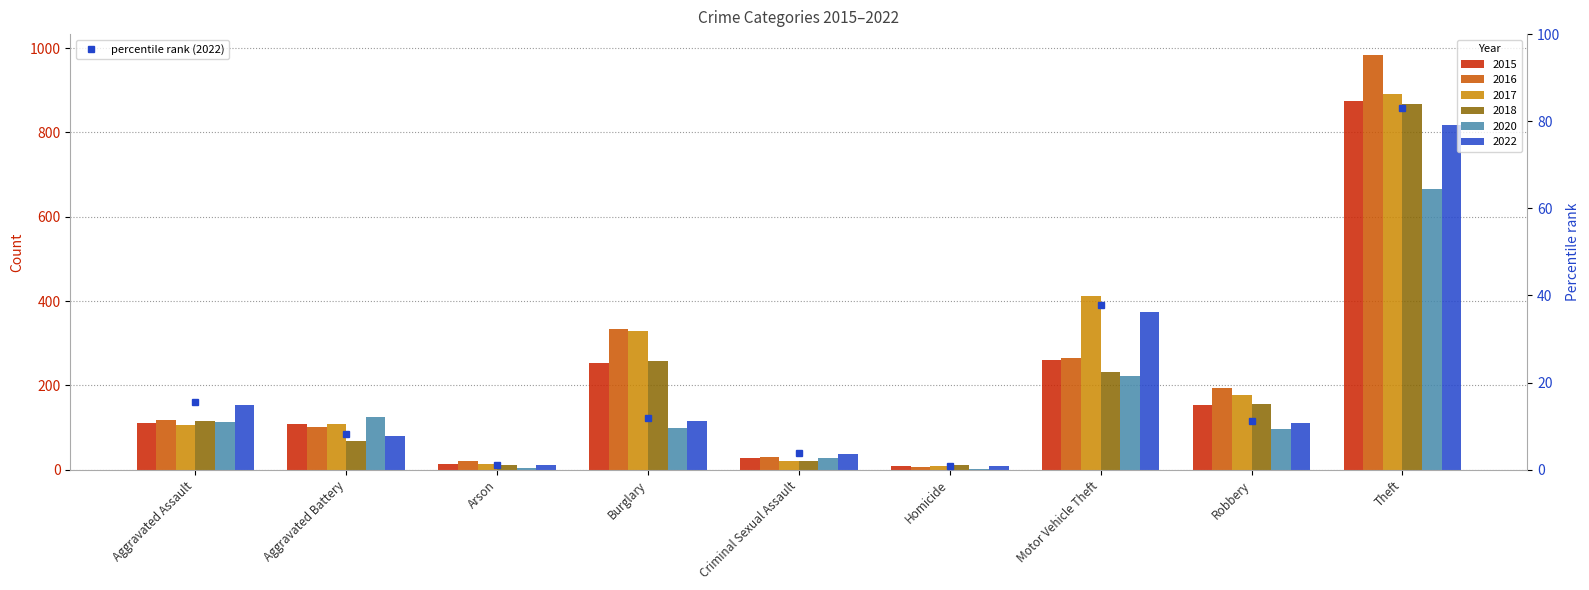

Between Motor Vehicle Theft and Arson, which is larger?

Motor Vehicle Theft